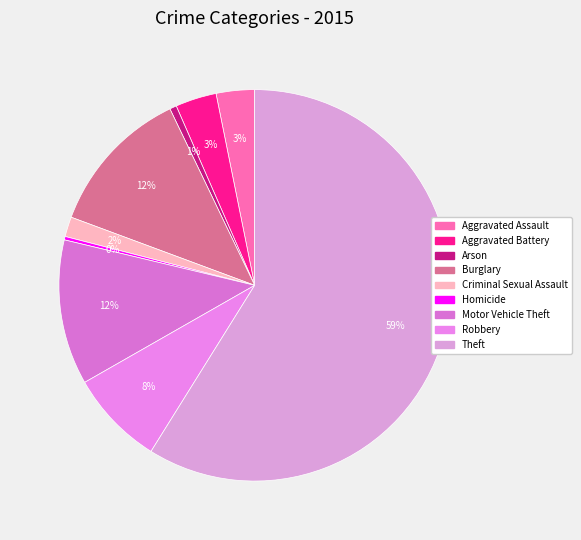

Combined, do Homicide and Burglary account for over 50%?

No